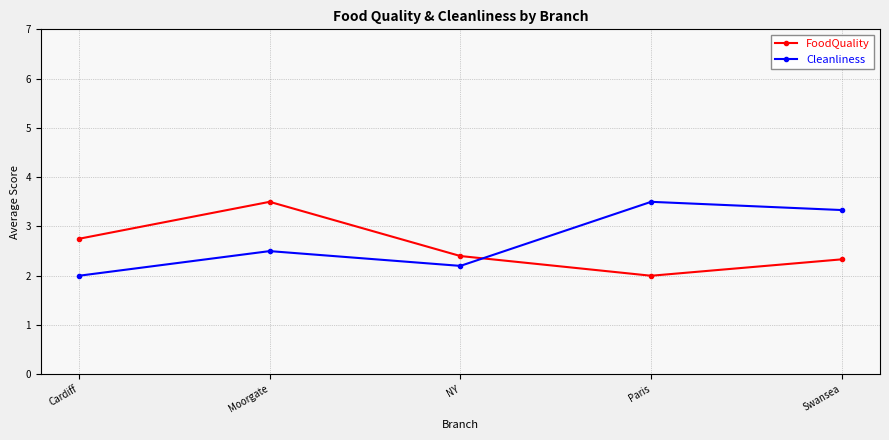

What is the greatest value displayed?

3.5